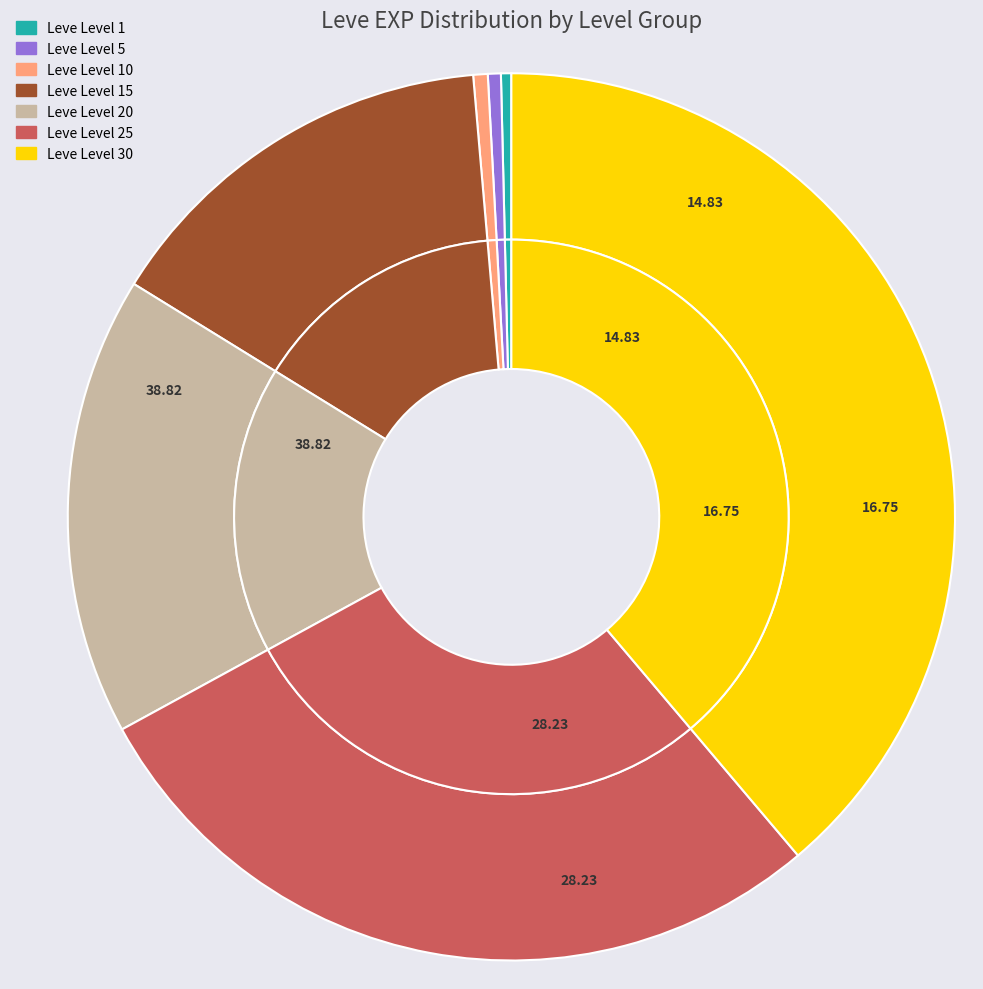

What percentage do Leve Level 20 and Leve Level 30 together represent?

55.6%